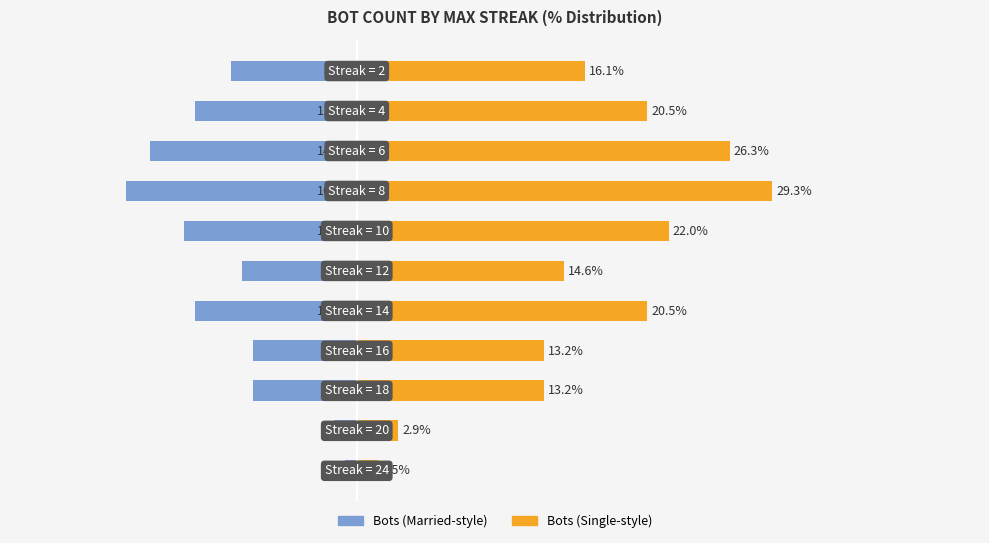

Is the value of Bots (left) at 9 greater than the value of Bots (right) at 5?

No